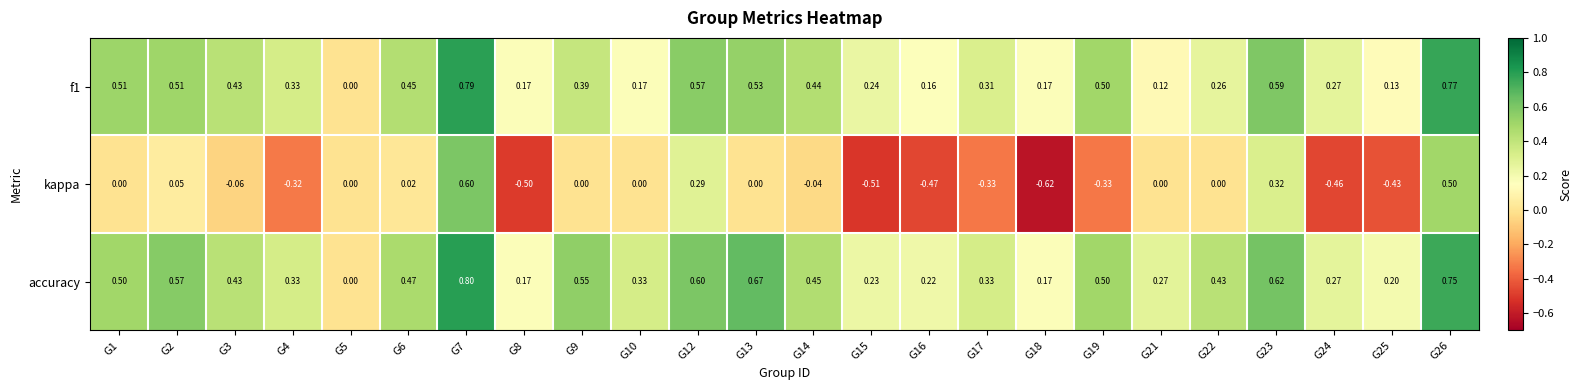

List the series in order of their peak value, lowest first.

kappa, f1, accuracy